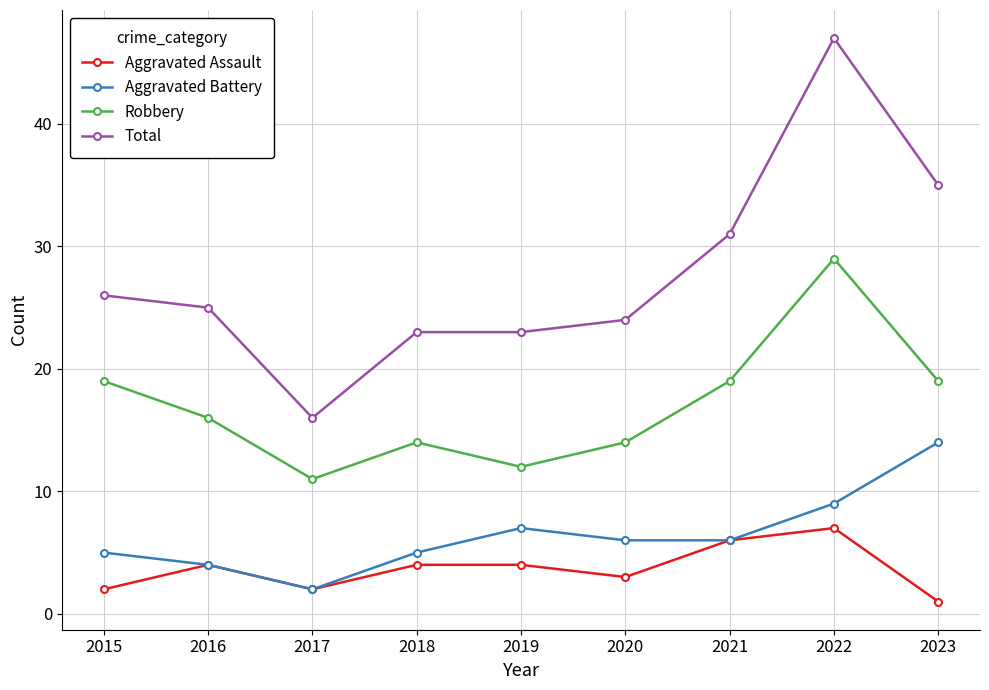

Is the value of Aggravated Battery at 2020 greater than the value of Total at 2016?

No